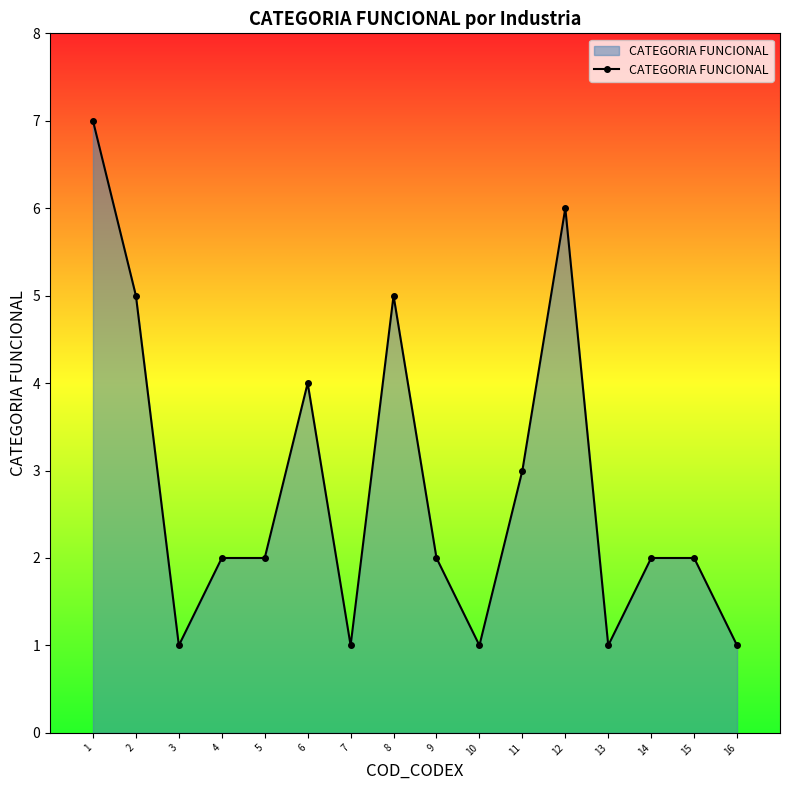

How many series are shown in this chart?

1